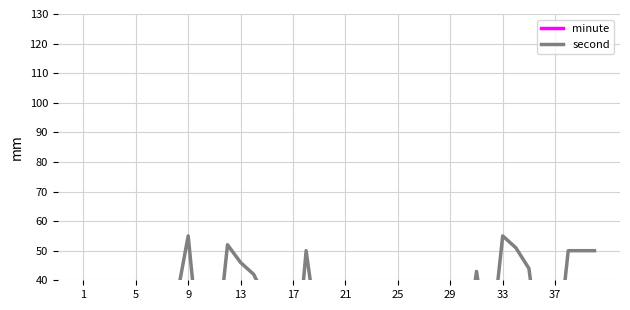

How many data points does each series have?

40